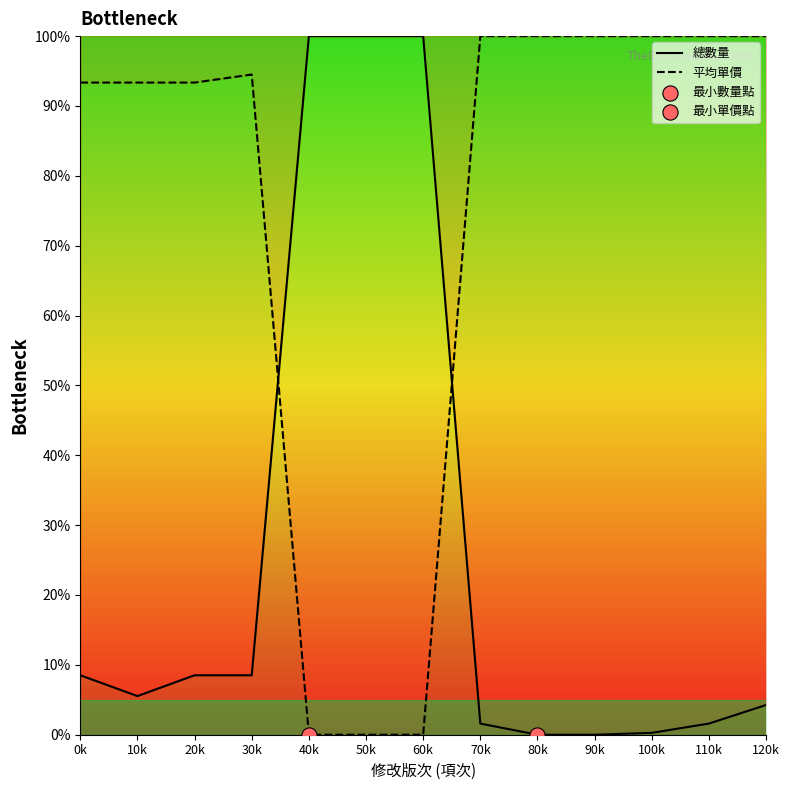

At which category is the sum across all series the highest?

120k